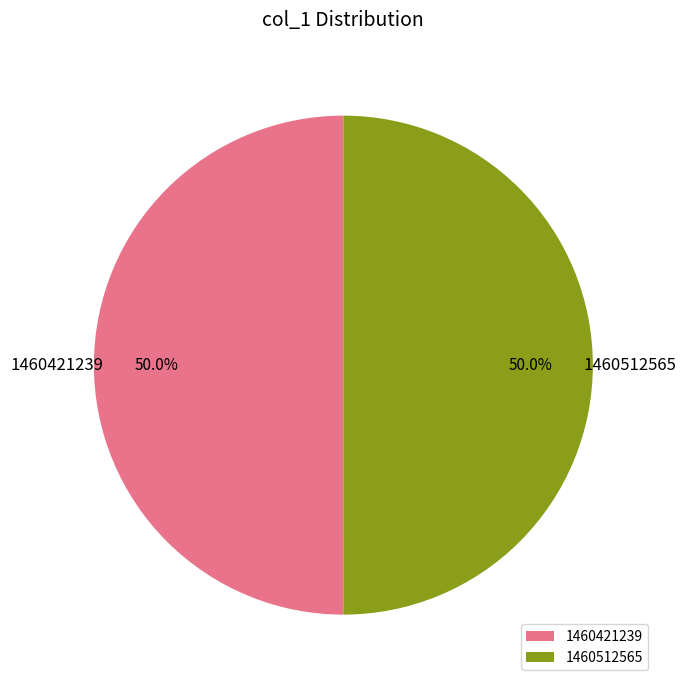

What is the ratio of the value at 1460421239 to the value at 1460512565?

1.0